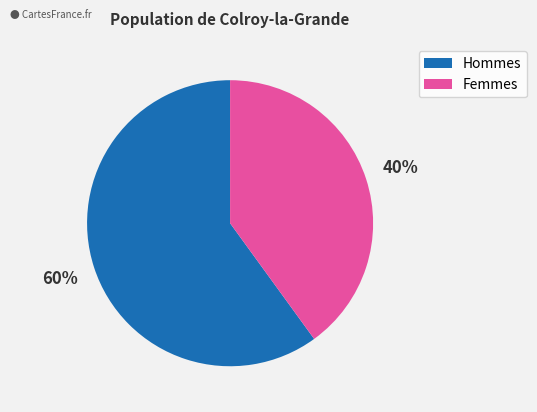

Does any single category account for the majority?

Yes